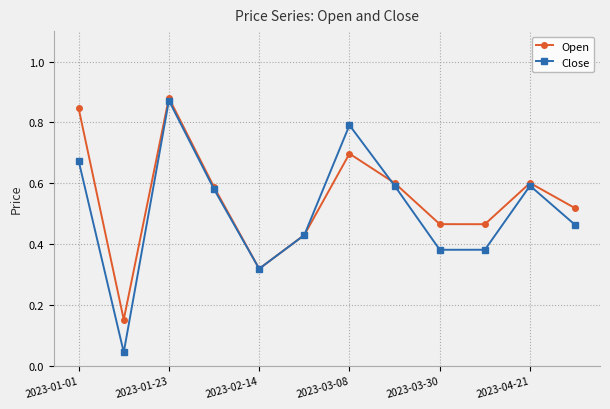

Which series has the widest spread of values?

Close